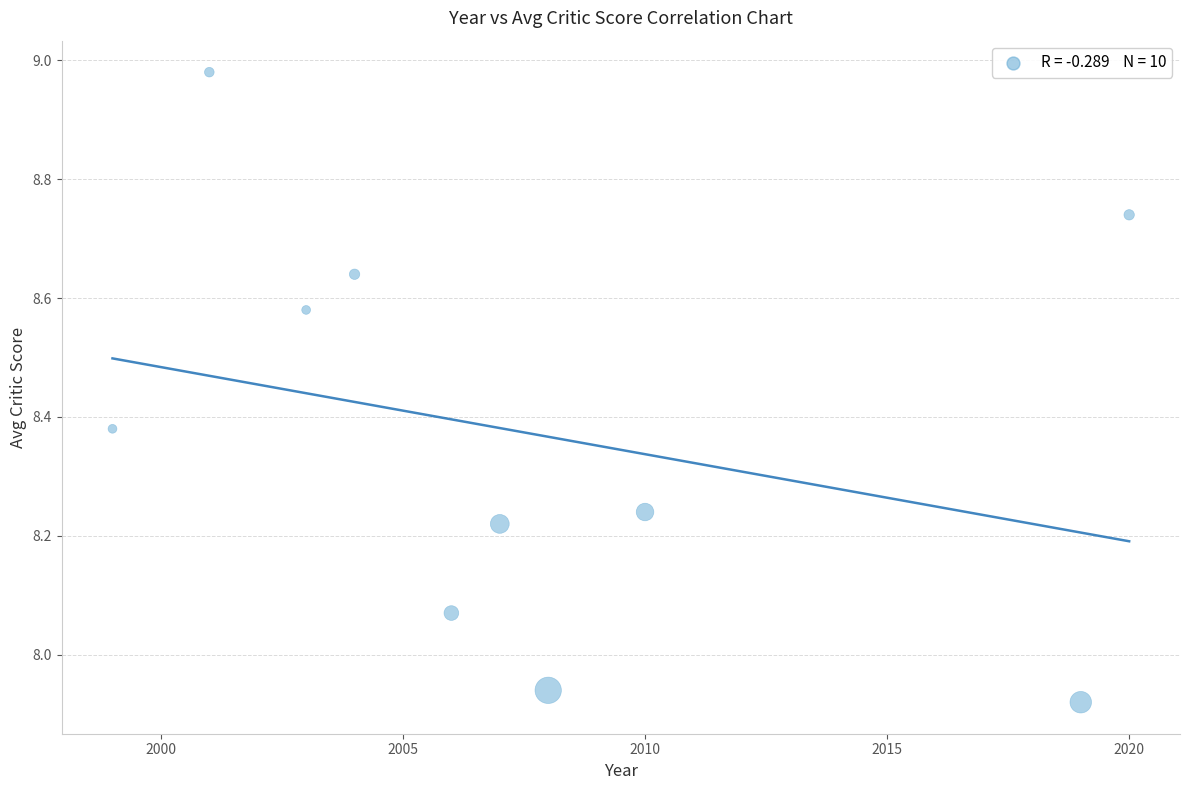

What is the average X value?

2007.7